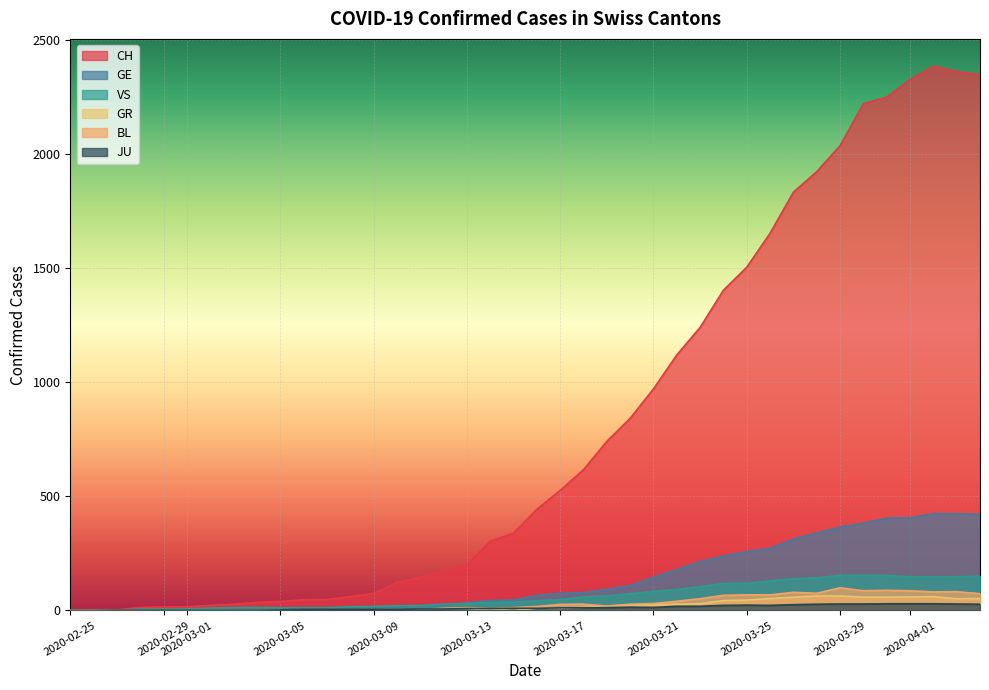

True or false: JU has a value of 28 at 2020-03-30.

True